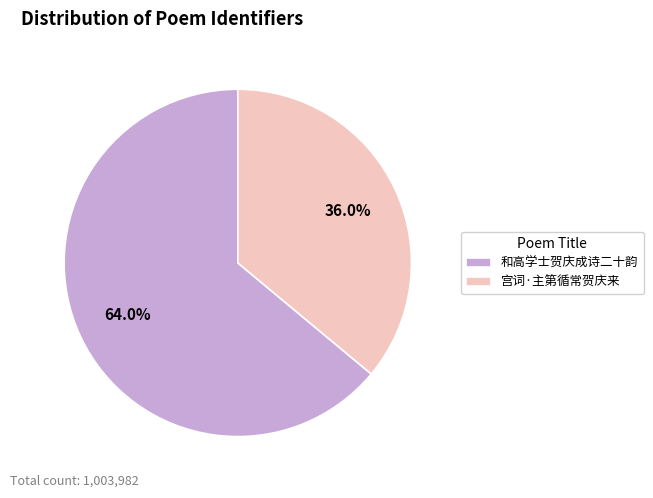

To the nearest percent, what portion does 宫词·主第循常贺庆来 represent?

36%